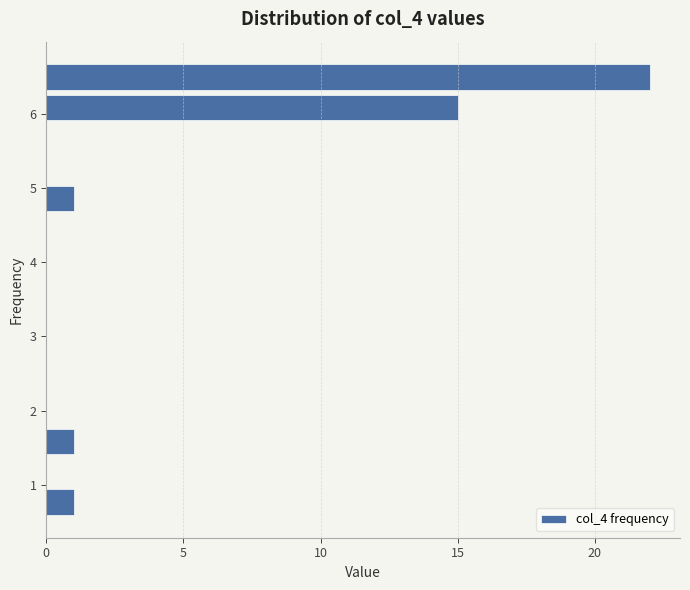

Which range on the y-axis has the longest bar?

6.3 to 6.7